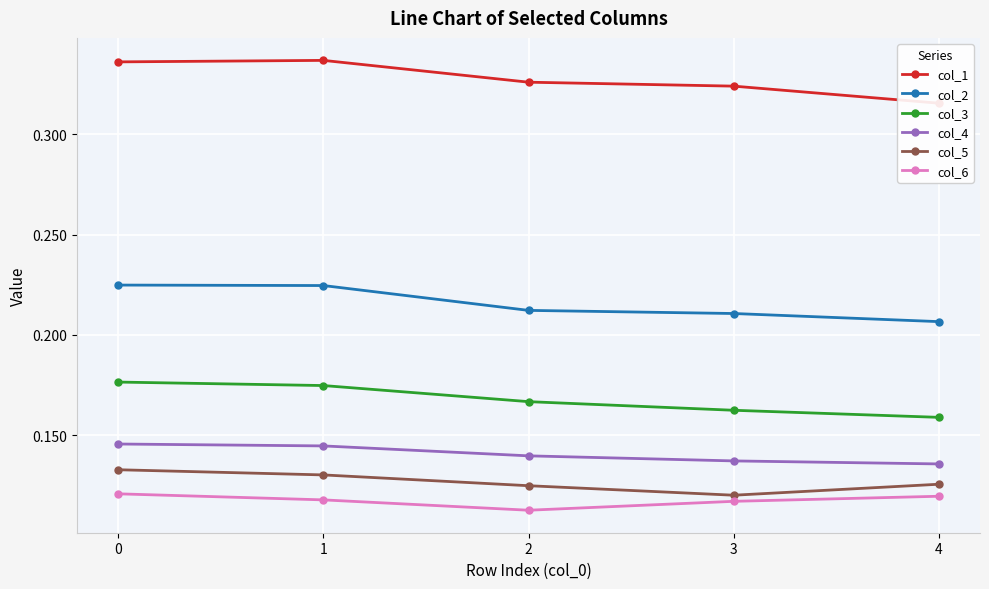

The value of col_6 at 4 is 0.1. True or false?

True